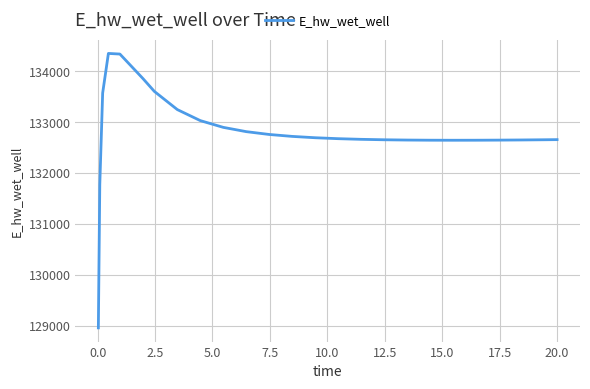

What is the greatest value displayed?

134349.9